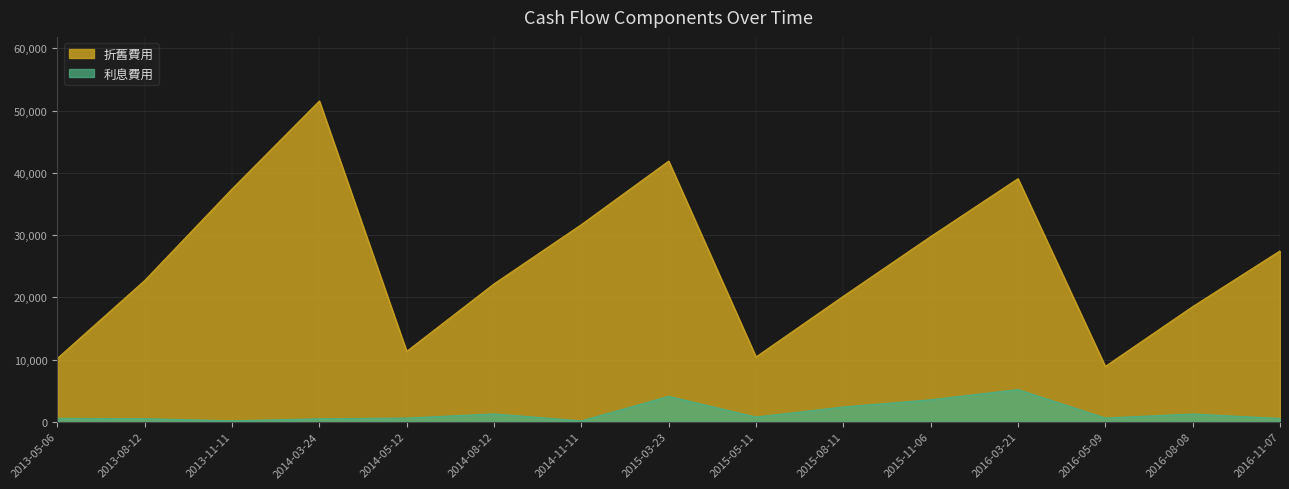

How many values in the 折舊費用 series exceed 22696?

7